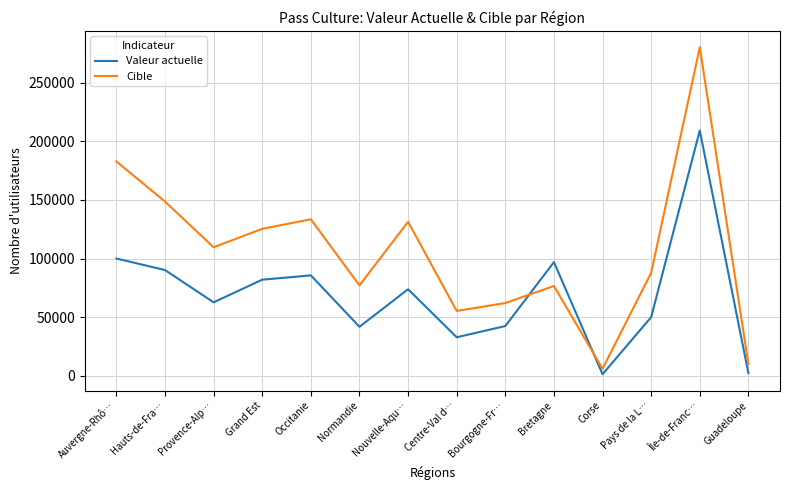

At how many categories does at least one series exceed 246636?

1